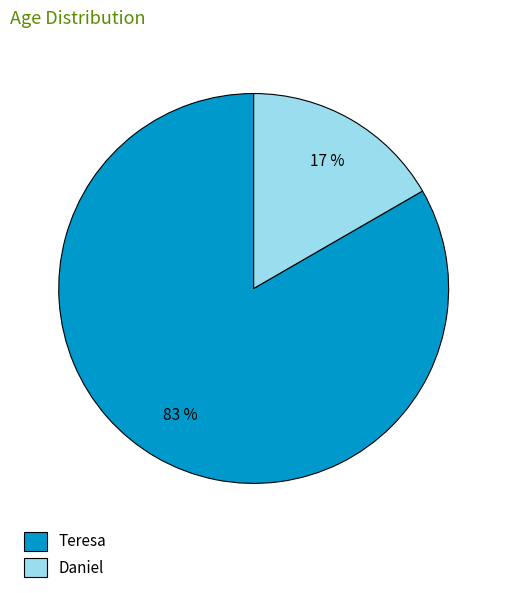

What percentage is the Teresa slice, to the nearest percent?

83%